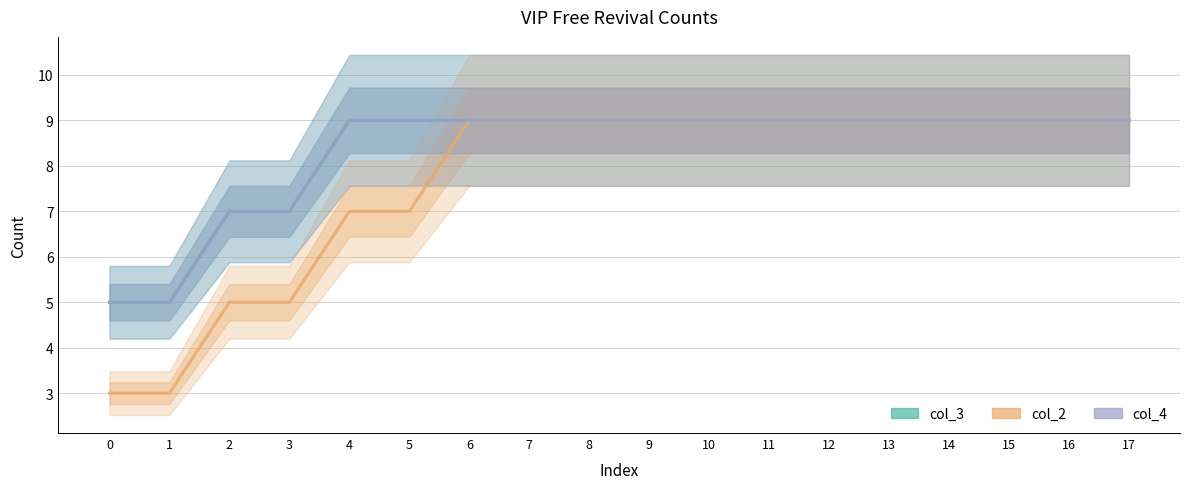

What is the spread (max minus min) of values at 5?

2